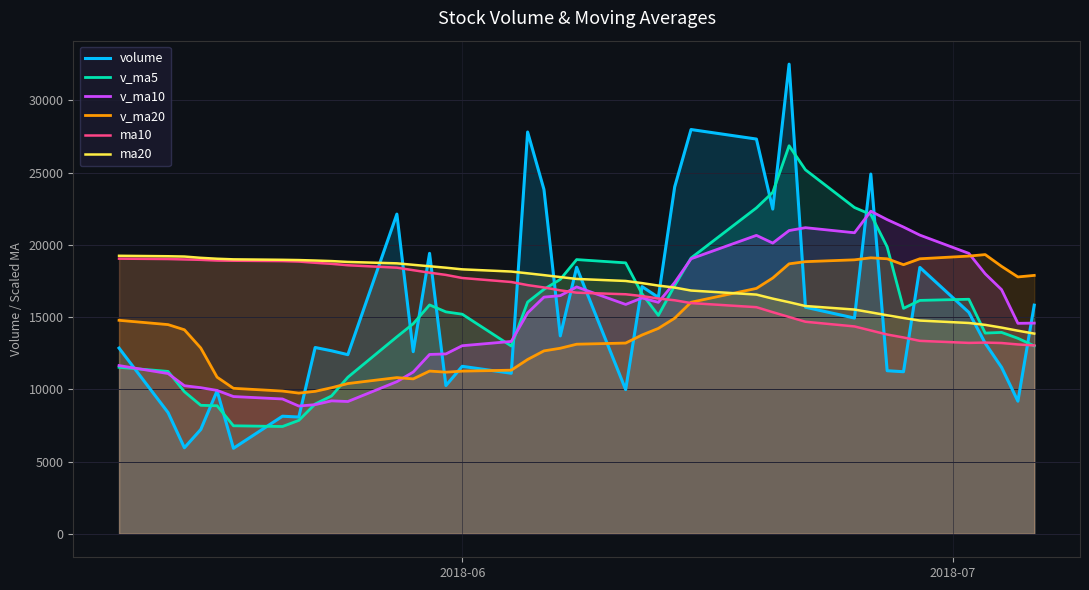

What is the maximum value for volume?

32499.5